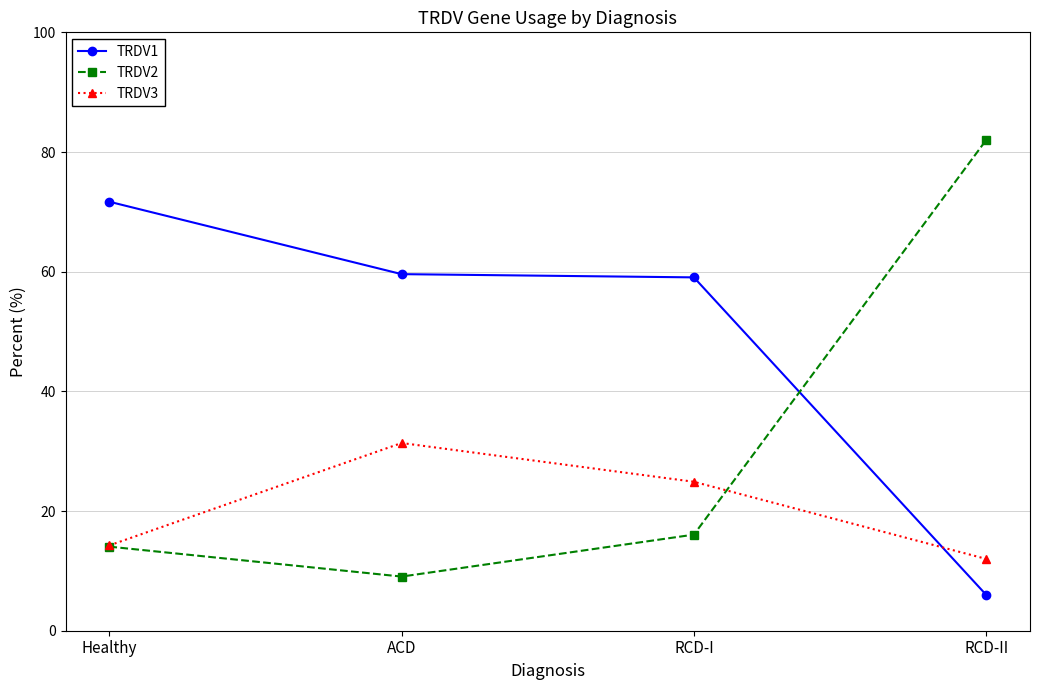

Rank the series by their average value, from highest to lowest.

TRDV1, TRDV2, TRDV3